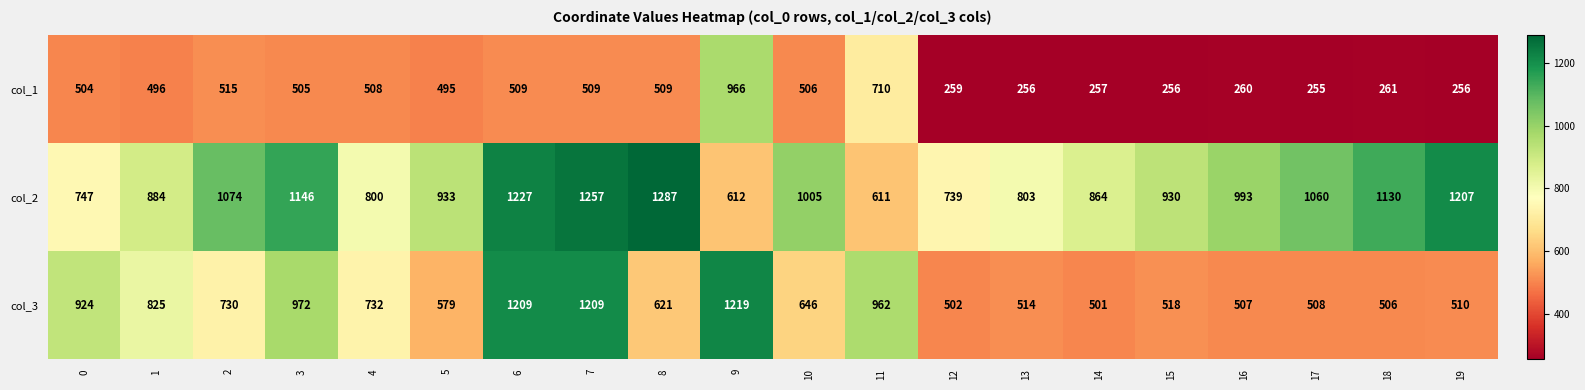

What is the minimum value shown in the chart?

255